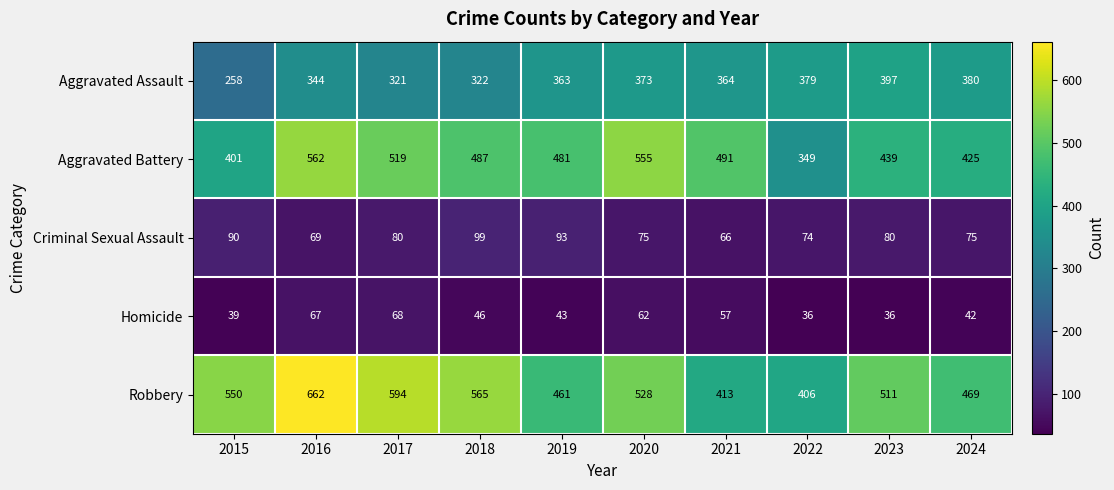

Read the Criminal Sexual Assault value at 2023, to the nearest 10.

80